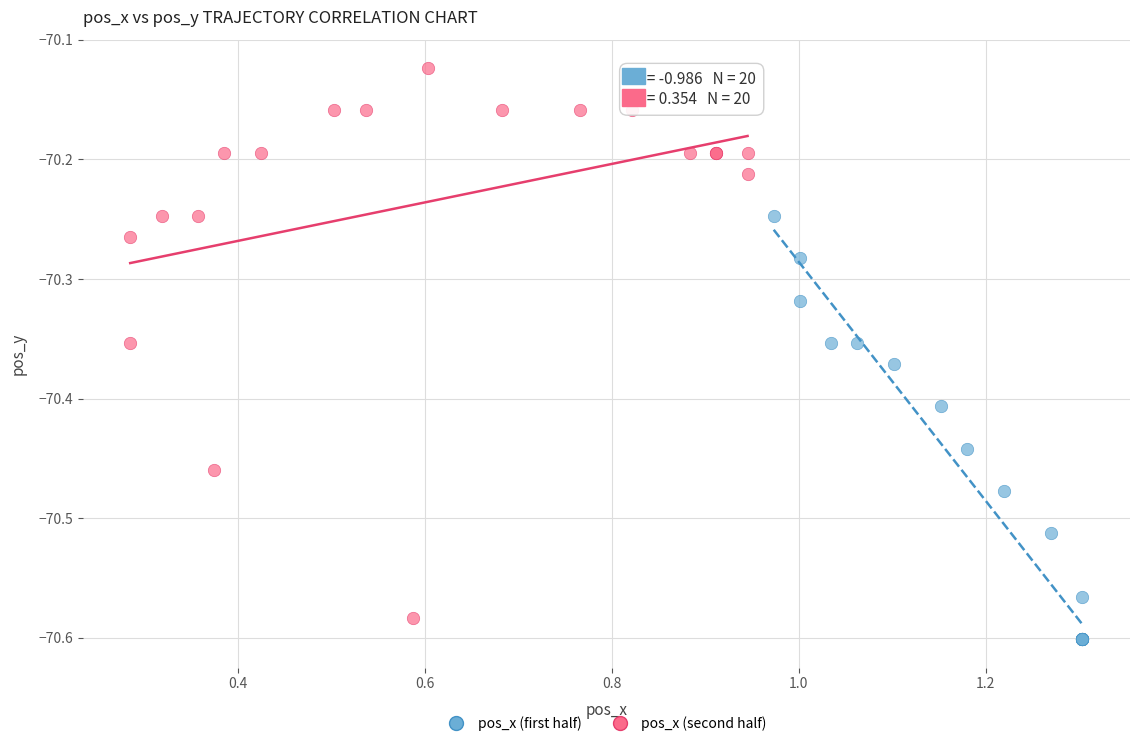

Which series reaches the maximum Y coordinate?

pos_x (second half)